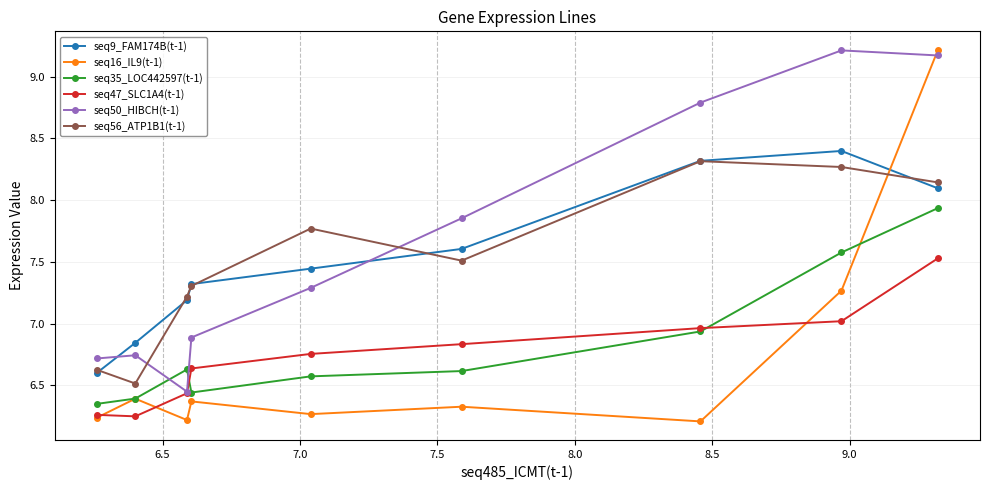

Which series has the largest total across all categories?

seq50_HIBCH(t-1)